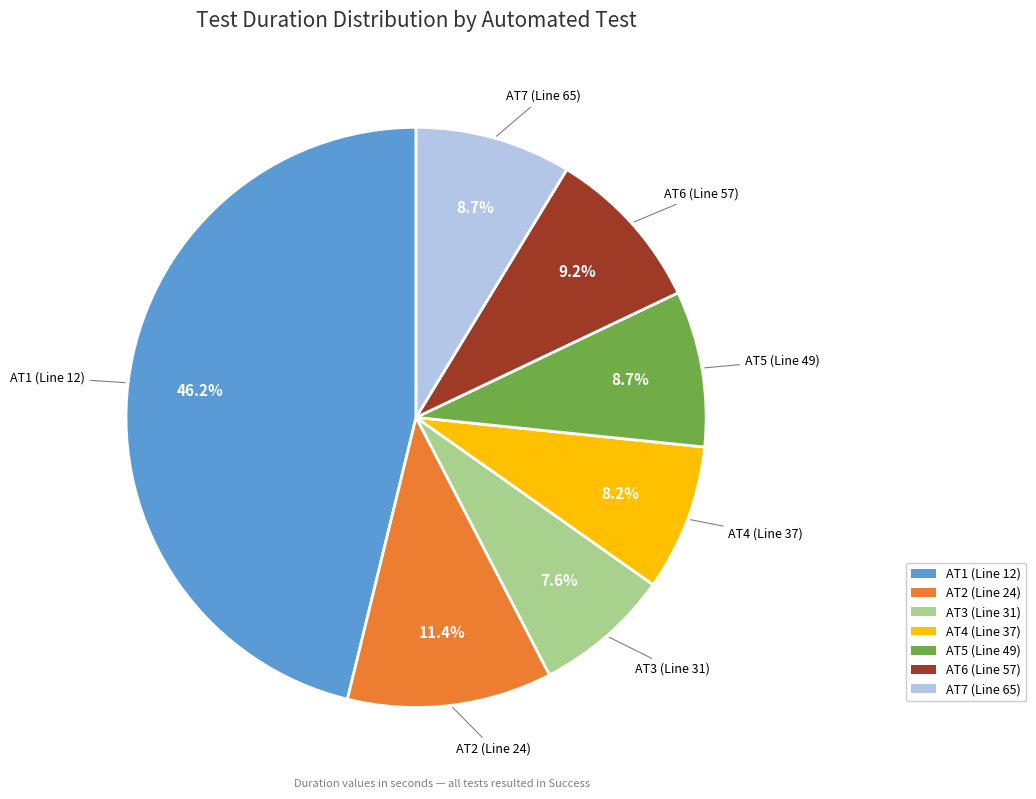

True or false: AT5 (Line 49) accounts for 1% of the total.

False